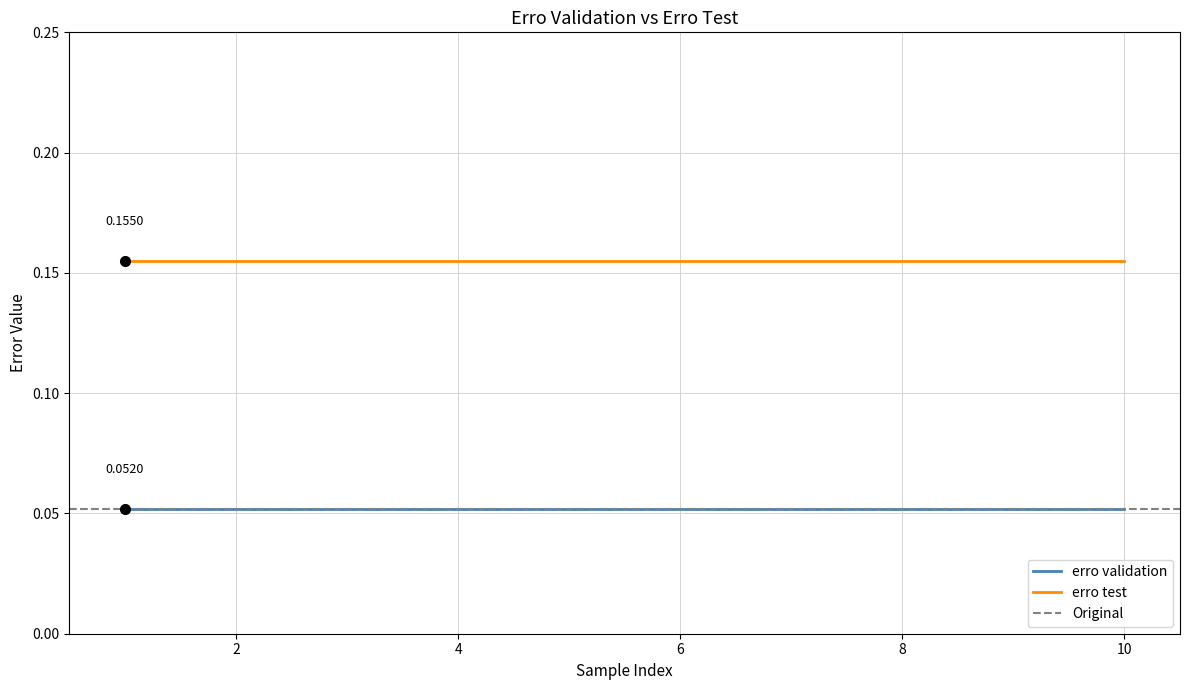

Reading right to left, transcribe all the data shown in this chart.

erro validation: 10=0.1	9=0.1	8=0.1	7=0.1	6=0.1	5=0.1	4=0.1	3=0.1	2=0.1	1=0.1
erro test: 10=0.2	9=0.2	8=0.2	7=0.2	6=0.2	5=0.2	4=0.2	3=0.2	2=0.2	1=0.2